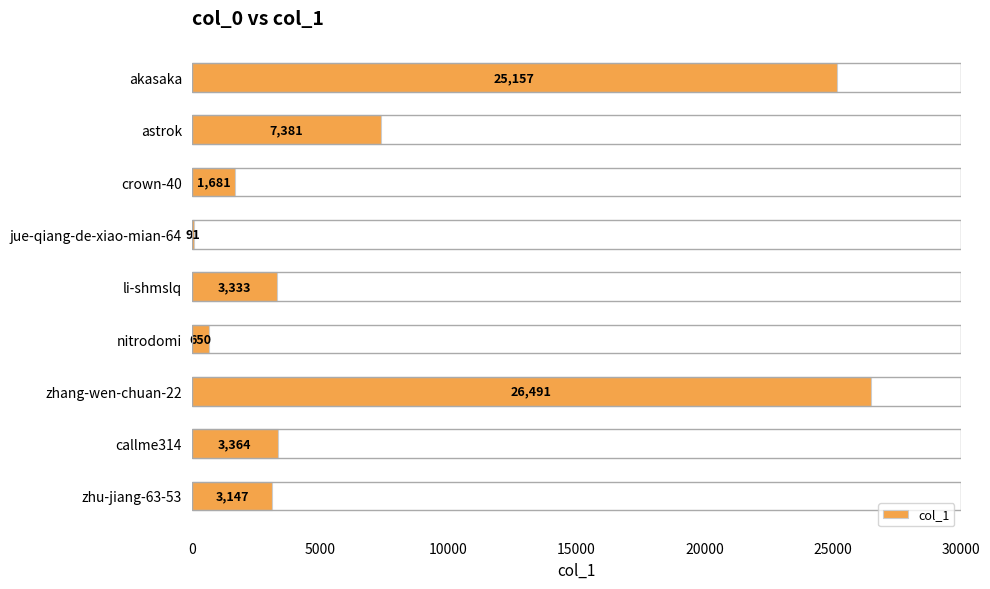

What is the difference between the maximum and second lowest values?

25841